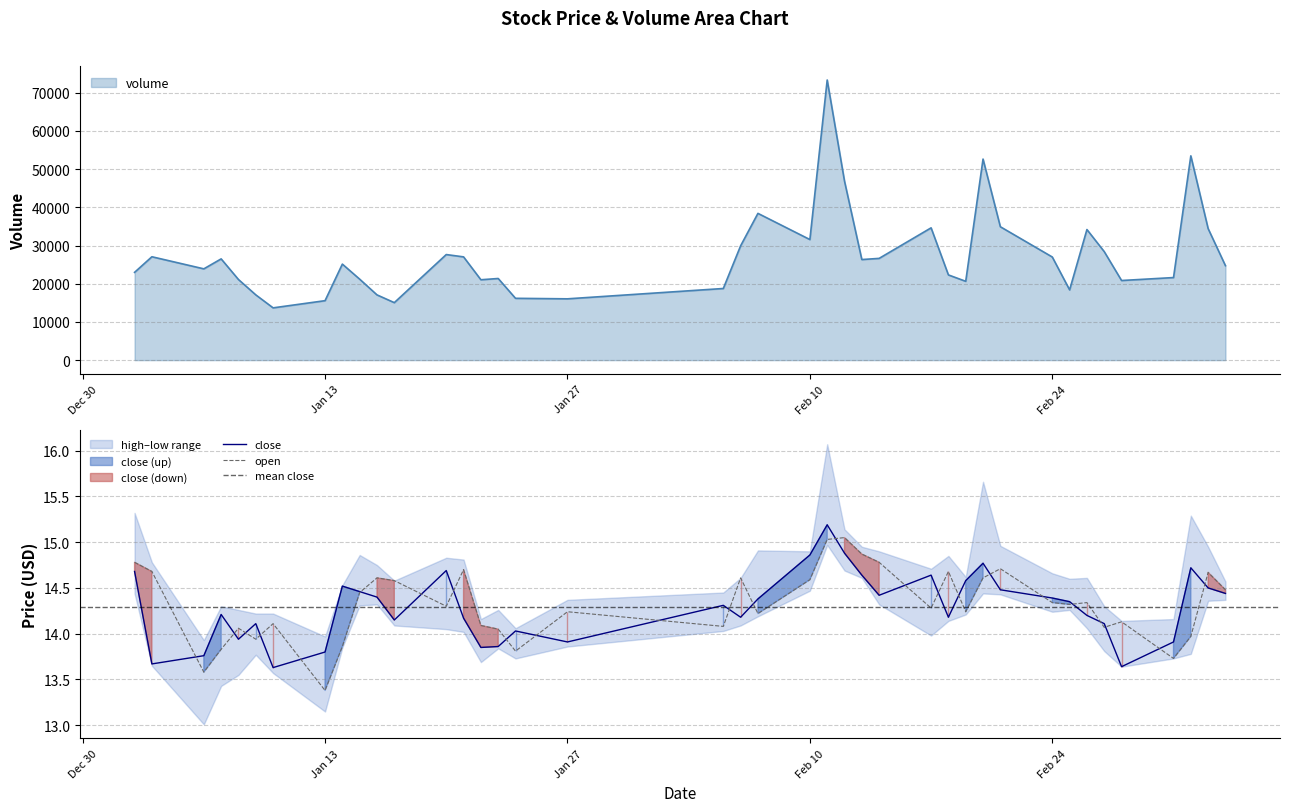

What is the maximum value for volume?

73346.0